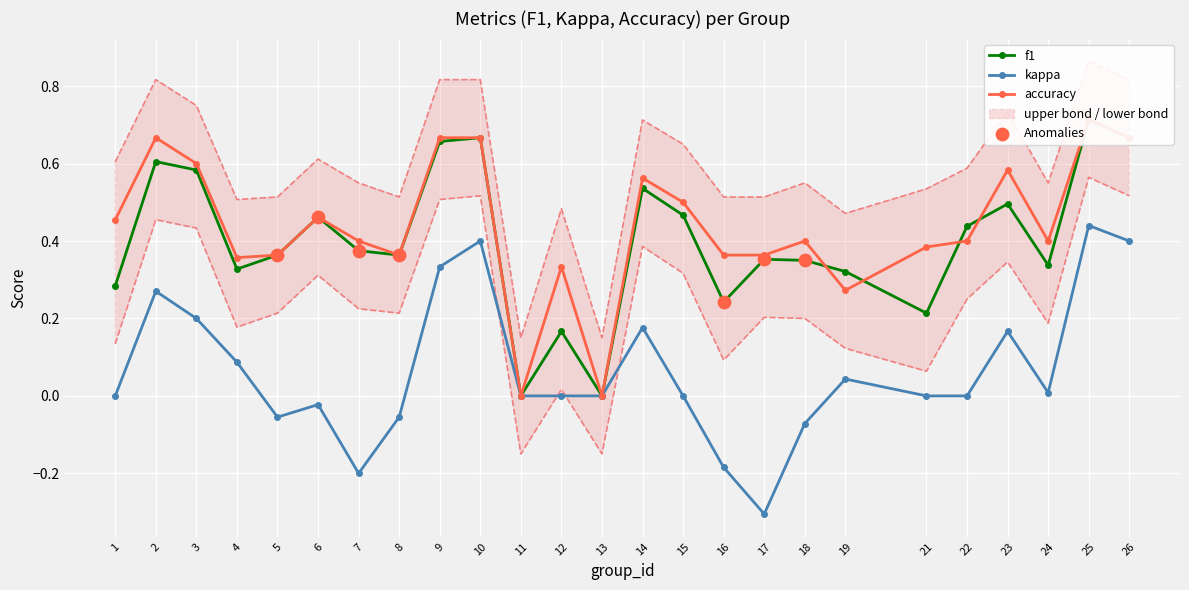

At how many categories does at least one series exceed 0?

23